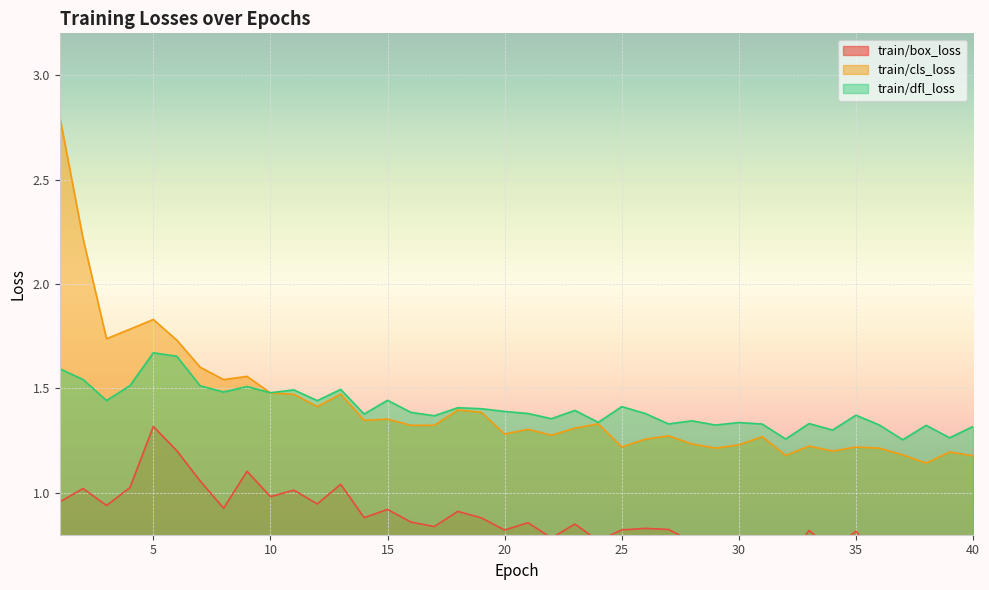

How many series are shown in this chart?

3